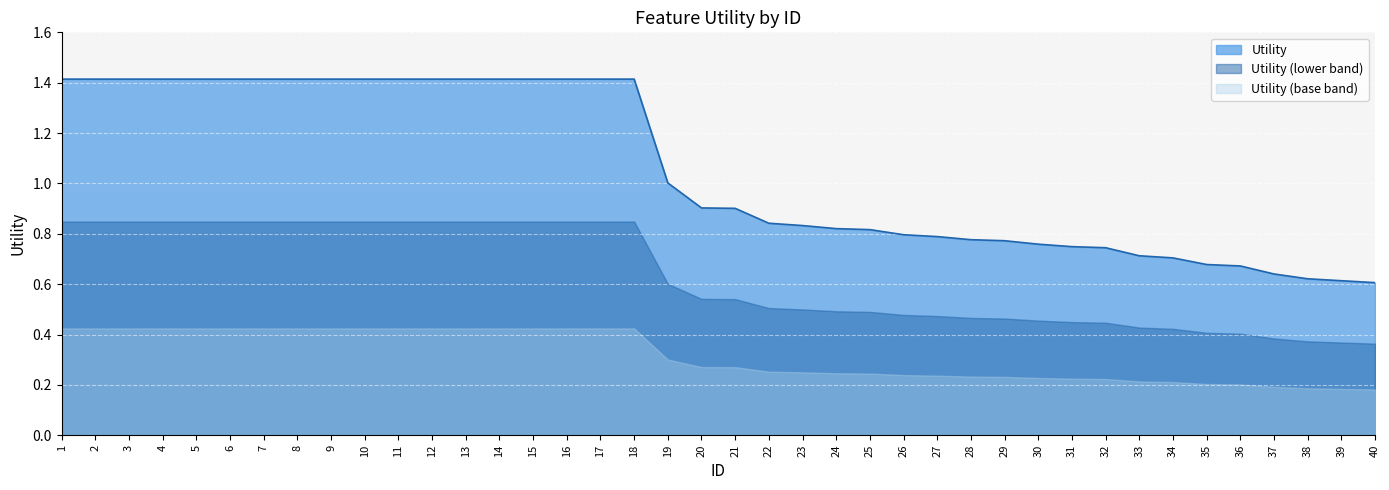

The value at 24 is 0.8. True or false?

True